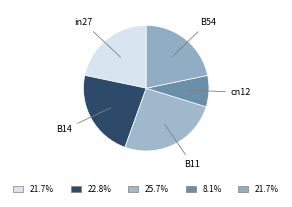

Is there any slice that represents more than half of the pie?

No